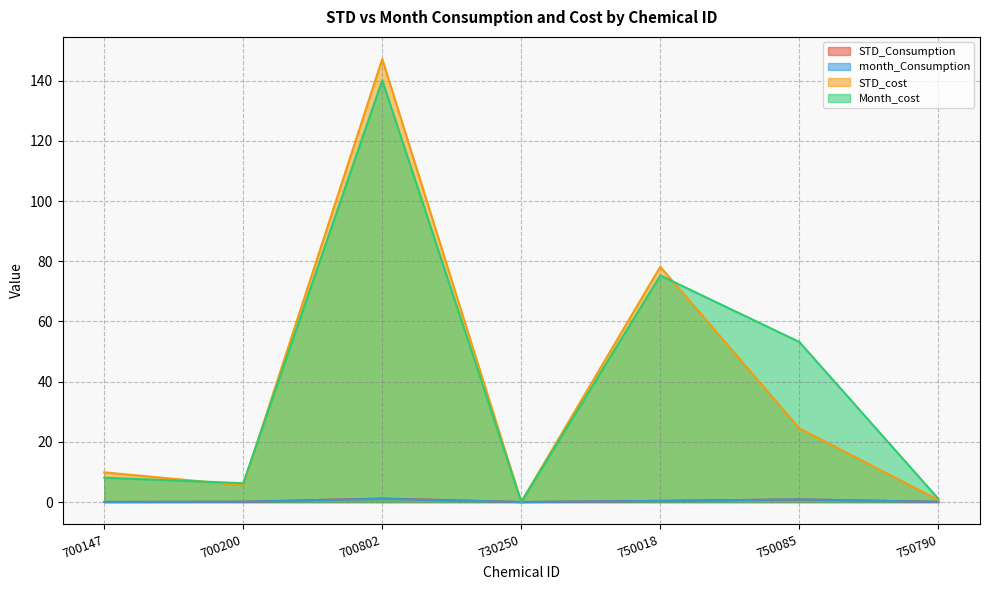

Which category has the lowest value in the STD_Consumption series?

730250